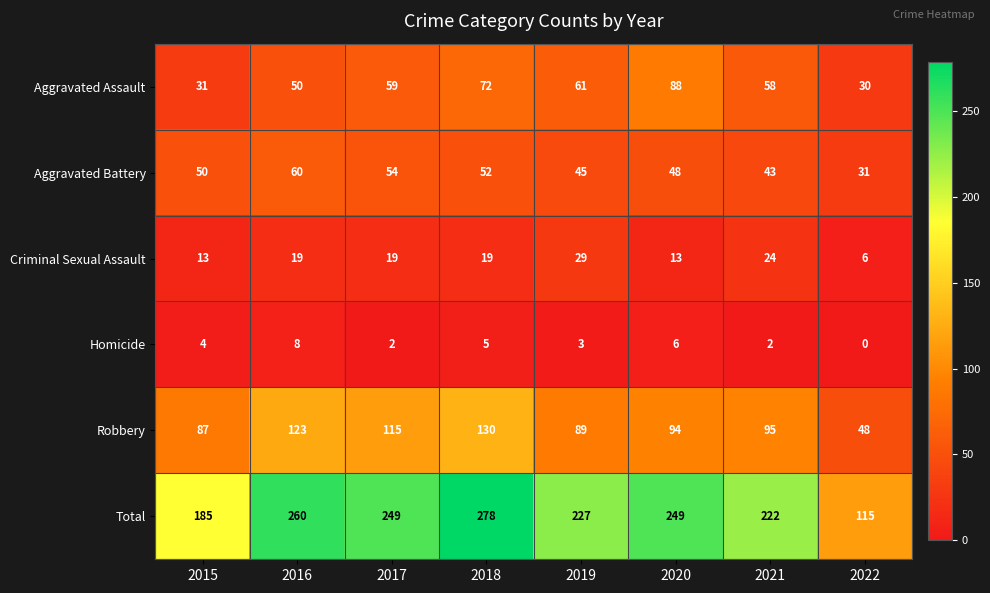

What is the difference between the highest and lowest values at 2021?

220